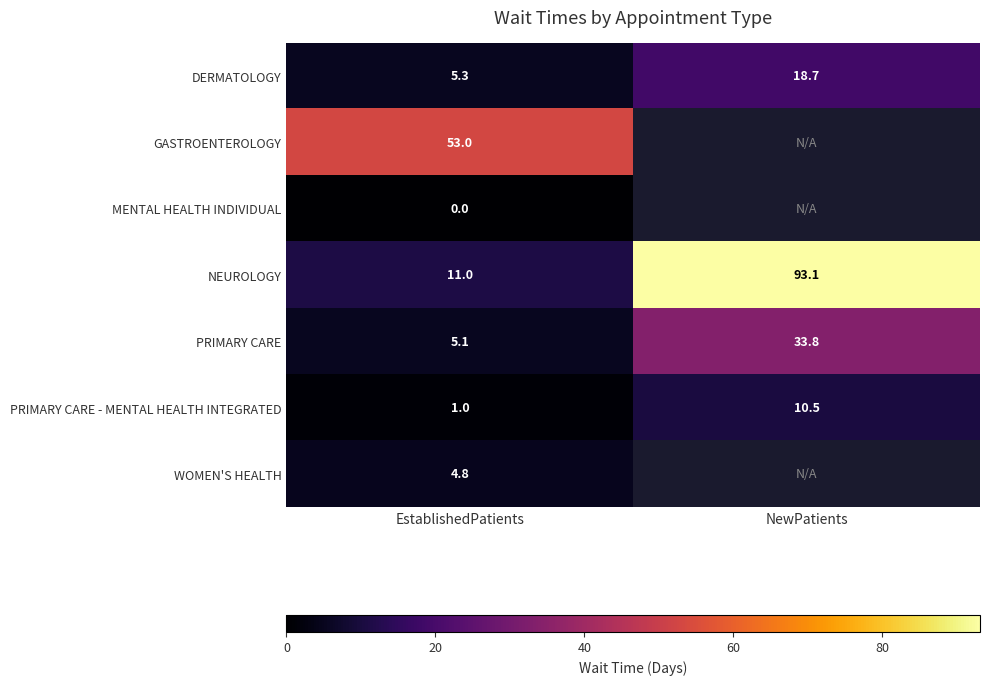

What is the sum of all PRIMARY CARE - MENTAL HEALTH INTEGRATED values?

11.5